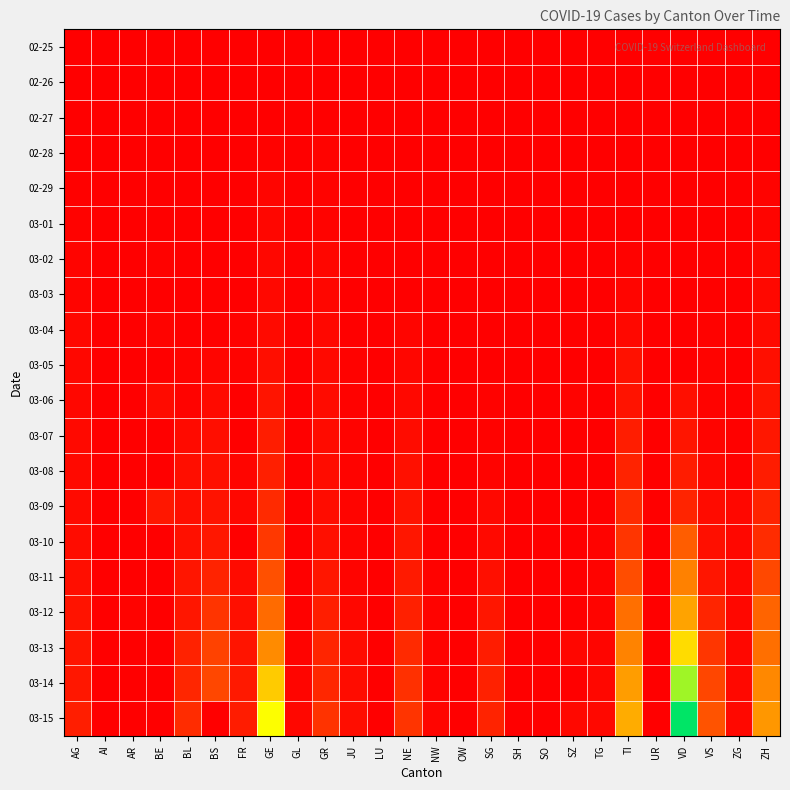

Reading left to right, transcribe all the data shown in this chart.

02-25: AG=0.0	AI=0.0	AR=0.0	BE=0.0	BL=0.0	BS=0.0	FR=0.0	GE=0.0	GL=0.0	GR=0.0	JU=0.0	LU=0.0	NE=0.0	NW=0.0	OW=0.0	SG=0.0	SH=0.0	SO=0.0	SZ=0.0	TG=0.0	TI=0.0	UR=0.0	VD=0.0	VS=0.0	ZG=0.0	ZH=0.0
02-26: AG=0.0	AI=0.0	AR=0.0	BE=0.0	BL=0.0	BS=0.0	FR=0.0	GE=0.0	GL=0.0	GR=0.0	JU=0.0	LU=0.0	NE=0.0	NW=0.0	OW=0.0	SG=0.0	SH=0.0	SO=0.0	SZ=0.0	TG=0.0	TI=0.0	UR=0.0	VD=0.0	VS=0.0	ZG=0.0	ZH=0.0
02-27: AG=0.0	AI=0.0	AR=0.0	BE=0.0	BL=0.0	BS=0.0	FR=0.0	GE=0.0	GL=0.0	GR=0.0	JU=0.0	LU=0.0	NE=0.0	NW=0.0	OW=0.0	SG=0.0	SH=0.0	SO=0.0	SZ=0.0	TG=0.0	TI=0.0	UR=0.0	VD=0.0	VS=0.0	ZG=0.0	ZH=0.0
02-28: AG=0.0	AI=0.0	AR=0.0	BE=0.0	BL=0.0	BS=0.0	FR=0.0	GE=0.0	GL=0.0	GR=0.0	JU=0.0	LU=0.0	NE=0.0	NW=0.0	OW=0.0	SG=0.0	SH=0.0	SO=0.0	SZ=0.0	TG=0.0	TI=0.0	UR=0.0	VD=0.0	VS=0.0	ZG=0.0	ZH=0.0
02-29: AG=0.0	AI=0.0	AR=0.0	BE=0.0	BL=0.0	BS=0.0	FR=0.0	GE=0.0	GL=0.0	GR=0.0	JU=0.0	LU=0.0	NE=0.0	NW=0.0	OW=0.0	SG=0.0	SH=0.0	SO=0.0	SZ=0.0	TG=0.0	TI=0.0	UR=0.0	VD=0.0	VS=0.0	ZG=0.0	ZH=0.0
03-01: AG=0.0	AI=0.0	AR=0.0	BE=0.0	BL=0.0	BS=0.0	FR=0.0	GE=0.0	GL=0.0	GR=0.0	JU=0.0	LU=0.0	NE=0.0	NW=0.0	OW=0.0	SG=0.0	SH=0.0	SO=0.0	SZ=0.0	TG=0.0	TI=0.0	UR=0.0	VD=0.0	VS=0.0	ZG=0.0	ZH=0.0
03-02: AG=0.0	AI=0.0	AR=0.0	BE=0.0	BL=0.0	BS=0.0	FR=0.0	GE=0.0	GL=0.0	GR=0.0	JU=0.0	LU=0.0	NE=0.0	NW=0.0	OW=0.0	SG=0.0	SH=0.0	SO=0.0	SZ=0.0	TG=0.0	TI=0.0	UR=0.0	VD=0.0	VS=0.0	ZG=0.0	ZH=0.0
03-03: AG=0.0	AI=0.0	AR=0.0	BE=0.0	BL=0.0	BS=0.0	FR=0.0	GE=0.0	GL=0.0	GR=0.0	JU=0.0	LU=0.0	NE=0.0	NW=0.0	OW=0.0	SG=0.0	SH=0.0	SO=0.0	SZ=0.0	TG=0.0	TI=0.0	UR=0.0	VD=0.0	VS=0.0	ZG=0.0	ZH=0.0
03-04: AG=0.0	AI=0.0	AR=0.0	BE=0.0	BL=0.0	BS=0.0	FR=0.0	GE=0.0	GL=0.0	GR=0.0	JU=0.0	LU=0.0	NE=0.0	NW=0.0	OW=0.0	SG=0.0	SH=0.0	SO=0.0	SZ=0.0	TG=0.0	TI=0.0	UR=0.0	VD=0.0	VS=0.0	ZG=0.0	ZH=0.0
03-05: AG=0.0	AI=0.0	AR=0.0	BE=0.0	BL=0.0	BS=0.0	FR=0.0	GE=0.0	GL=0.0	GR=0.0	JU=0.0	LU=0.0	NE=0.0	NW=0.0	OW=0.0	SG=0.0	SH=0.0	SO=0.0	SZ=0.0	TG=0.0	TI=0.0	UR=0.0	VD=0.0	VS=0.0	ZG=0.0	ZH=0.0
03-06: AG=0.0	AI=0.0	AR=0.0	BE=0.0	BL=0.0	BS=0.0	FR=0.0	GE=0.1	GL=0.0	GR=0.0	JU=0.0	LU=0.0	NE=0.0	NW=0.0	OW=0.0	SG=0.0	SH=0.0	SO=0.0	SZ=0.0	TG=0.0	TI=0.0	UR=0.0	VD=0.0	VS=0.0	ZG=0.0	ZH=0.1
03-07: AG=0.0	AI=0.0	AR=0.0	BE=0.0	BL=0.0	BS=0.0	FR=0.0	GE=0.1	GL=0.0	GR=0.0	JU=0.0	LU=0.0	NE=0.0	NW=0.0	OW=0.0	SG=0.0	SH=0.0	SO=0.0	SZ=0.0	TG=0.0	TI=0.1	UR=0.0	VD=0.1	VS=0.0	ZG=0.0	ZH=0.1
03-08: AG=0.0	AI=0.0	AR=0.0	BE=0.0	BL=0.0	BS=0.0	FR=0.0	GE=0.1	GL=0.0	GR=0.0	JU=0.0	LU=0.0	NE=0.0	NW=0.0	OW=0.0	SG=0.0	SH=0.0	SO=0.0	SZ=0.0	TG=0.0	TI=0.1	UR=0.0	VD=0.1	VS=0.0	ZG=0.0	ZH=0.1
03-09: AG=0.0	AI=0.0	AR=0.0	BE=0.1	BL=0.0	BS=0.0	FR=0.0	GE=0.1	GL=0.0	GR=0.0	JU=0.0	LU=0.0	NE=0.0	NW=0.0	OW=0.0	SG=0.0	SH=0.0	SO=0.0	SZ=0.0	TG=0.0	TI=0.1	UR=0.0	VD=0.1	VS=0.0	ZG=0.0	ZH=0.1
03-10: AG=0.0	AI=0.0	AR=0.0	BE=0.0	BL=0.0	BS=0.1	FR=0.0	GE=0.1	GL=0.0	GR=0.0	JU=0.0	LU=0.0	NE=0.1	NW=0.0	OW=0.0	SG=0.0	SH=0.0	SO=0.0	SZ=0.0	TG=0.0	TI=0.1	UR=0.0	VD=0.2	VS=0.0	ZG=0.0	ZH=0.1
03-11: AG=0.0	AI=0.0	AR=0.0	BE=0.0	BL=0.1	BS=0.1	FR=0.0	GE=0.2	GL=0.0	GR=0.1	JU=0.0	LU=0.0	NE=0.1	NW=0.0	OW=0.0	SG=0.0	SH=0.0	SO=0.0	SZ=0.0	TG=0.0	TI=0.2	UR=0.0	VD=0.4	VS=0.1	ZG=0.0	ZH=0.2
03-12: AG=0.0	AI=0.0	AR=0.0	BE=0.0	BL=0.1	BS=0.1	FR=0.0	GE=0.3	GL=0.0	GR=0.1	JU=0.0	LU=0.0	NE=0.1	NW=0.0	OW=0.0	SG=0.1	SH=0.0	SO=0.0	SZ=0.0	TG=0.0	TI=0.3	UR=0.0	VD=0.5	VS=0.1	ZG=0.0	ZH=0.2
03-13: AG=0.1	AI=0.0	AR=0.0	BE=0.0	BL=0.1	BS=0.2	FR=0.1	GE=0.4	GL=0.0	GR=0.1	JU=0.0	LU=0.0	NE=0.1	NW=0.0	OW=0.0	SG=0.1	SH=0.0	SO=0.0	SZ=0.0	TG=0.0	TI=0.4	UR=0.0	VD=0.7	VS=0.1	ZG=0.0	ZH=0.3
03-14: AG=0.1	AI=0.0	AR=0.0	BE=0.0	BL=0.1	BS=0.2	FR=0.1	GE=0.6	GL=0.0	GR=0.1	JU=0.0	LU=0.0	NE=0.1	NW=0.0	OW=0.0	SG=0.1	SH=0.0	SO=0.0	SZ=0.0	TG=0.0	TI=0.5	UR=0.0	VD=0.8	VS=0.2	ZG=0.0	ZH=0.4
03-15: AG=0.1	AI=0.0	AR=0.0	BE=0.0	BL=0.1	BS=0.0	FR=0.1	GE=0.7	GL=0.0	GR=0.1	JU=0.0	LU=0.0	NE=0.1	NW=0.0	OW=0.0	SG=0.1	SH=0.0	SO=0.0	SZ=0.0	TG=0.0	TI=0.5	UR=0.0	VD=1.0	VS=0.2	ZG=0.0	ZH=0.4